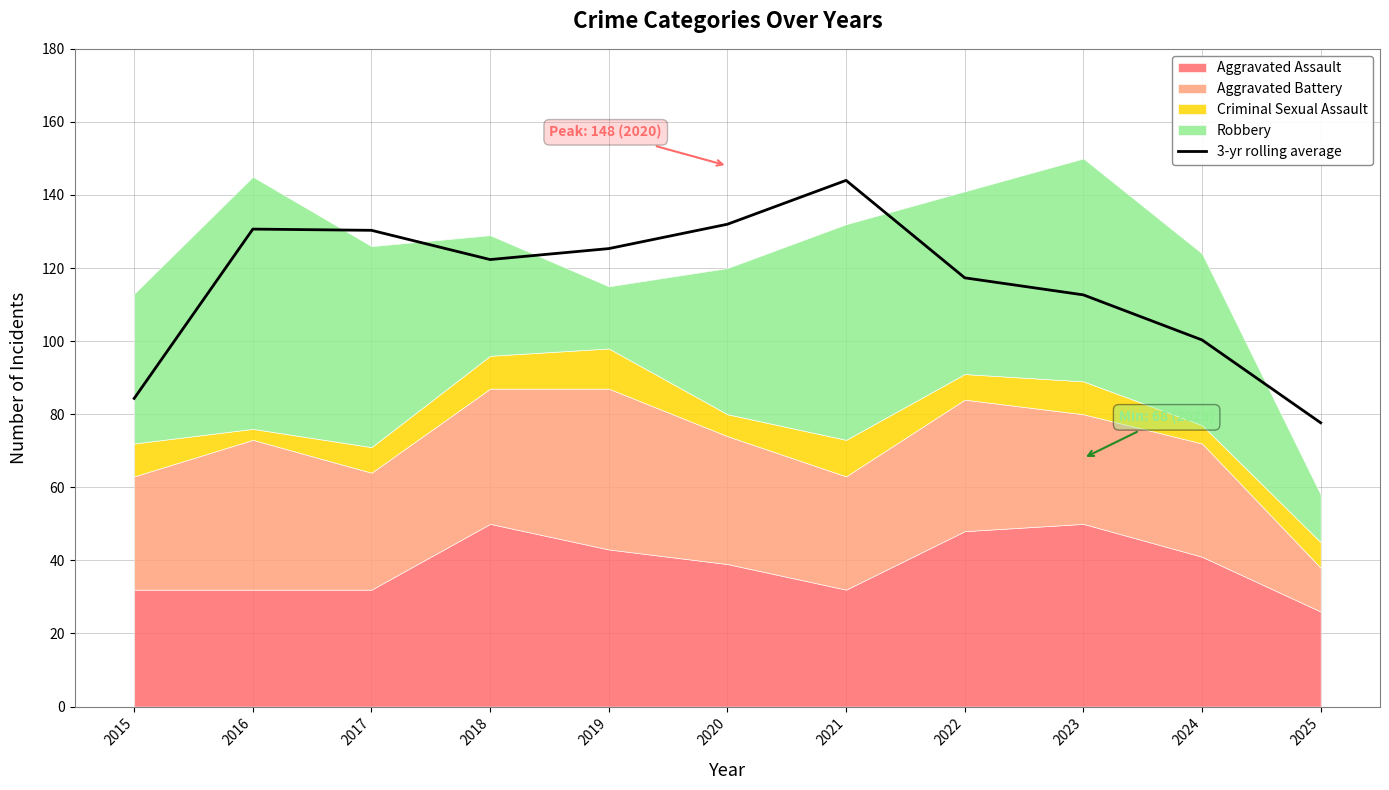

At which category does the chart reach its minimum across all series?

2025